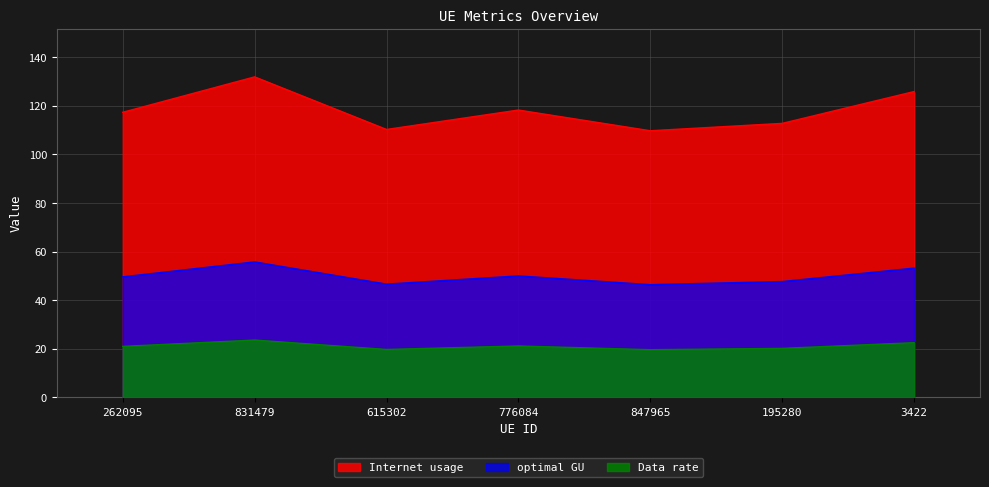

Which series has the largest range (max minus min)?

Internet usage